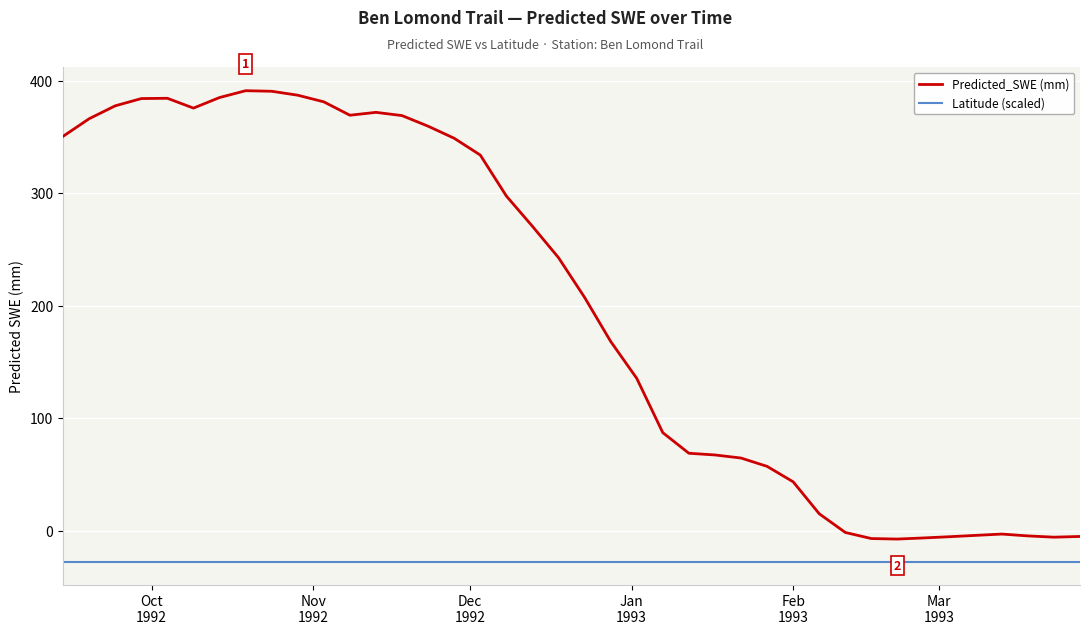

Which series has the largest total across all categories?

Predicted_SWE (mm)